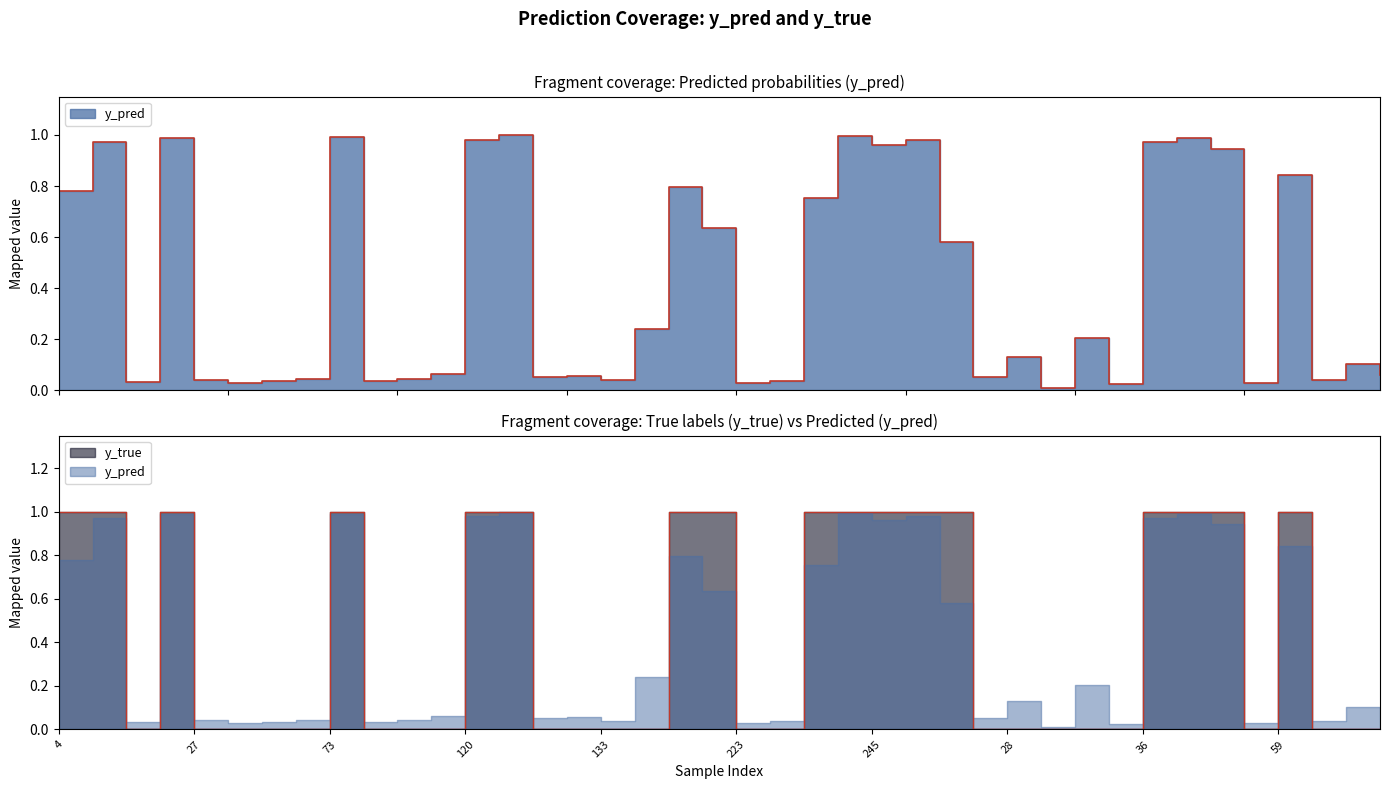

What is the difference between the second highest and minimum values in the y_true series?

1.0